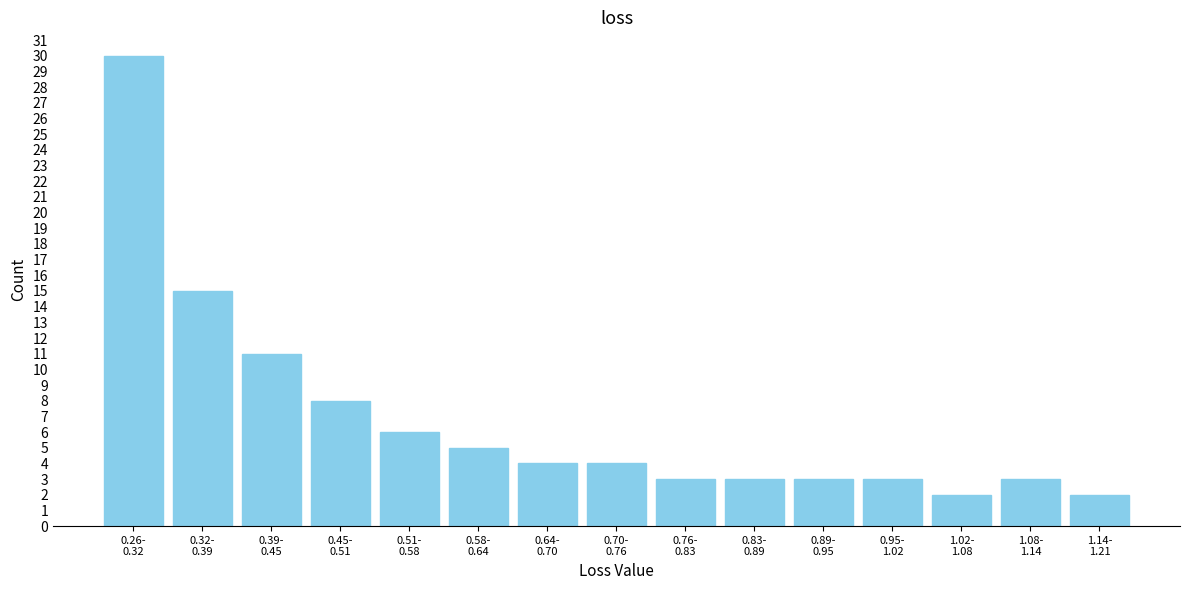

Reading left to right, transcribe all the data shown in this chart.

30	15	11	8	6	5	4	4	3	3	3	3	2	3	2